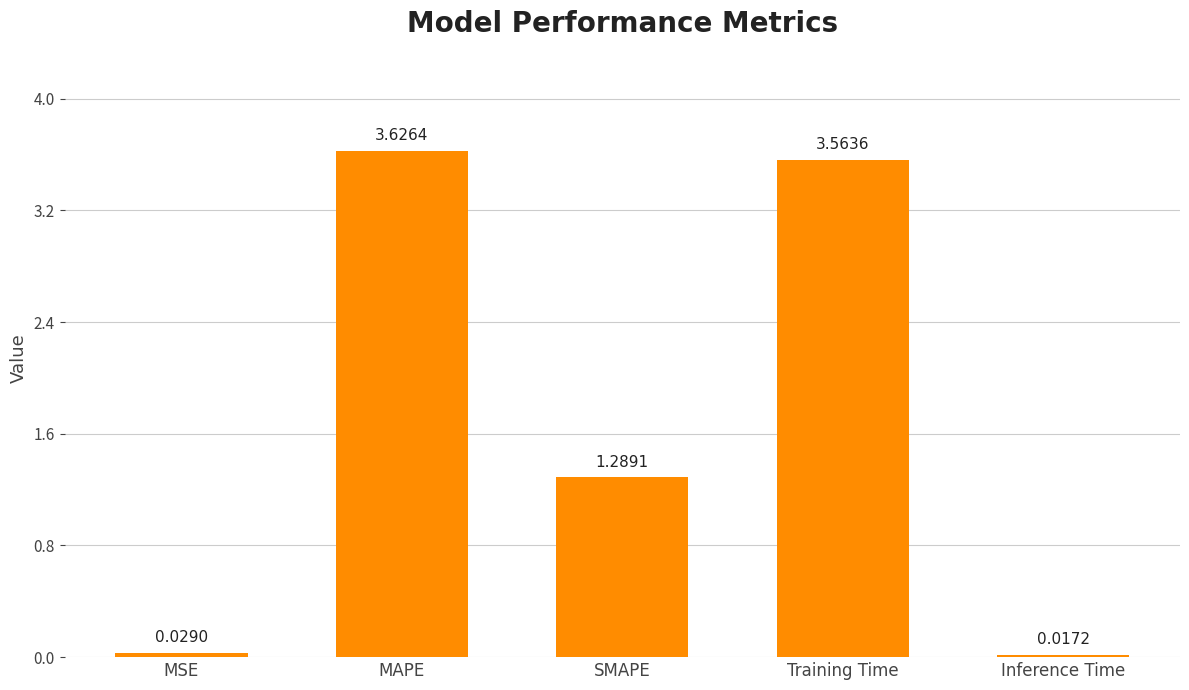

At which label is the value closest to 1?

SMAPE